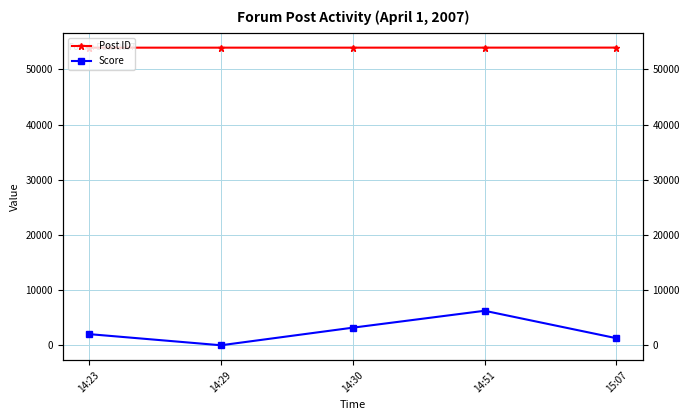

In Score, how many points are lower than both neighbors (excluding endpoints)?

1